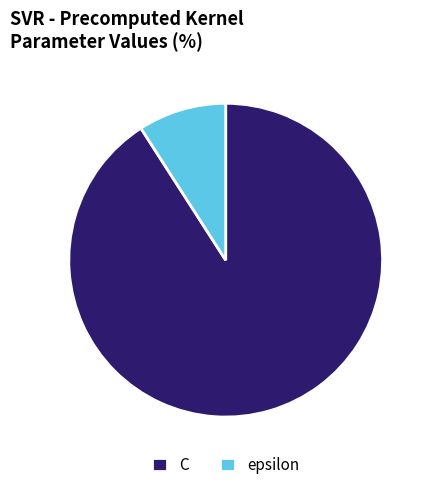

Which slice is the smallest?

epsilon